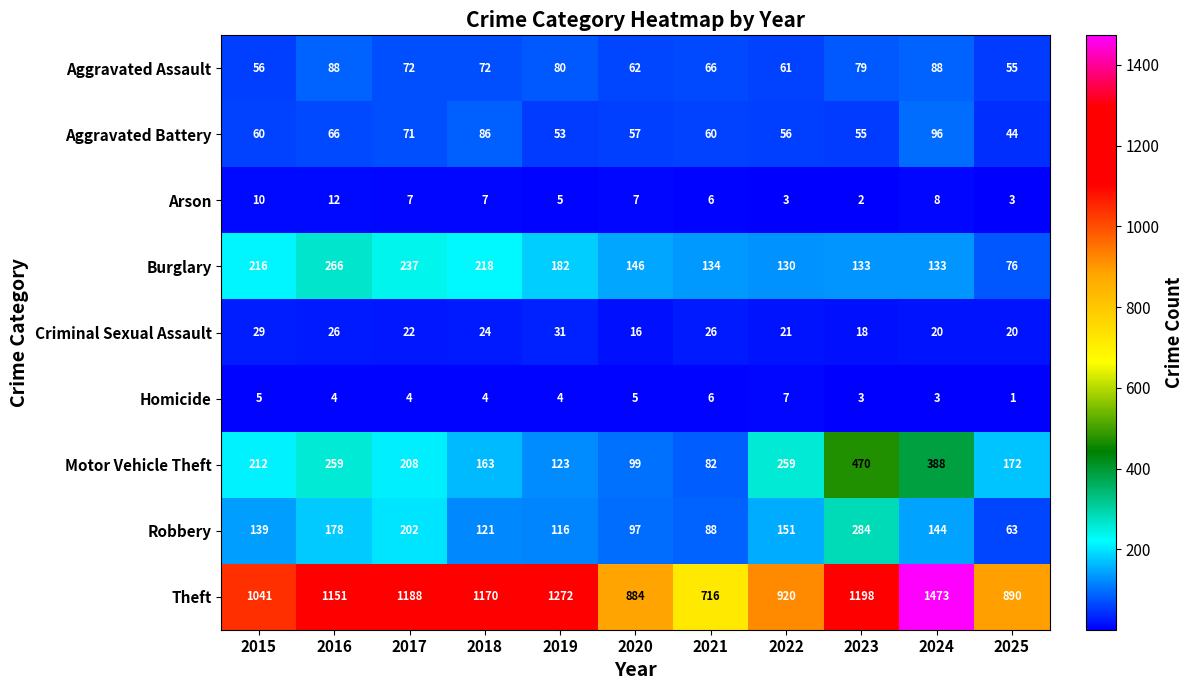

What is the average value of the Theft series?

1082